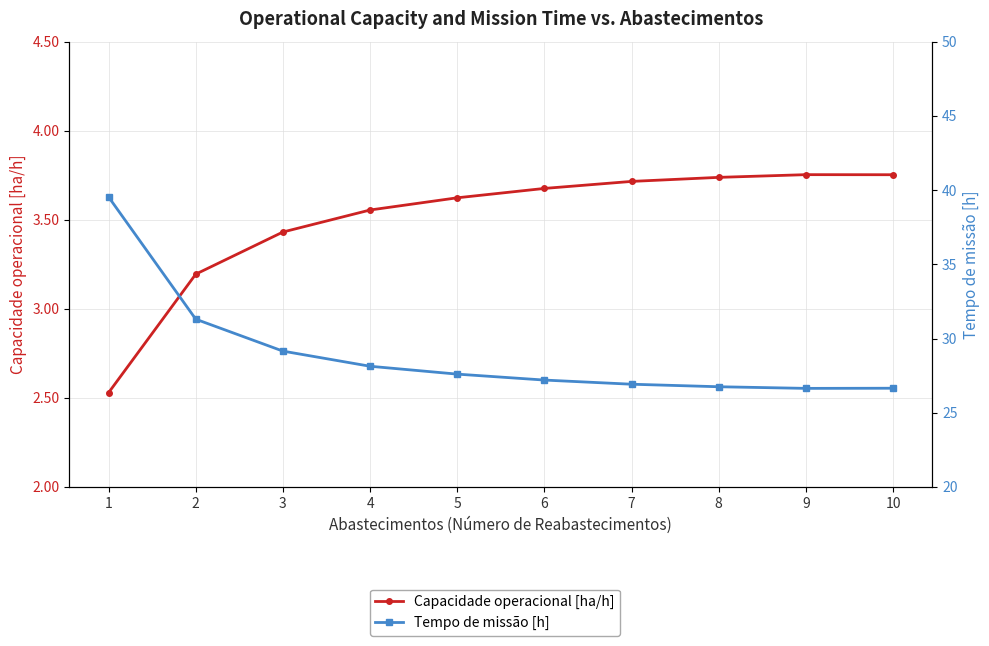

What is the value of the Tempo de missão [h] point at the 5th from the left?

27.6